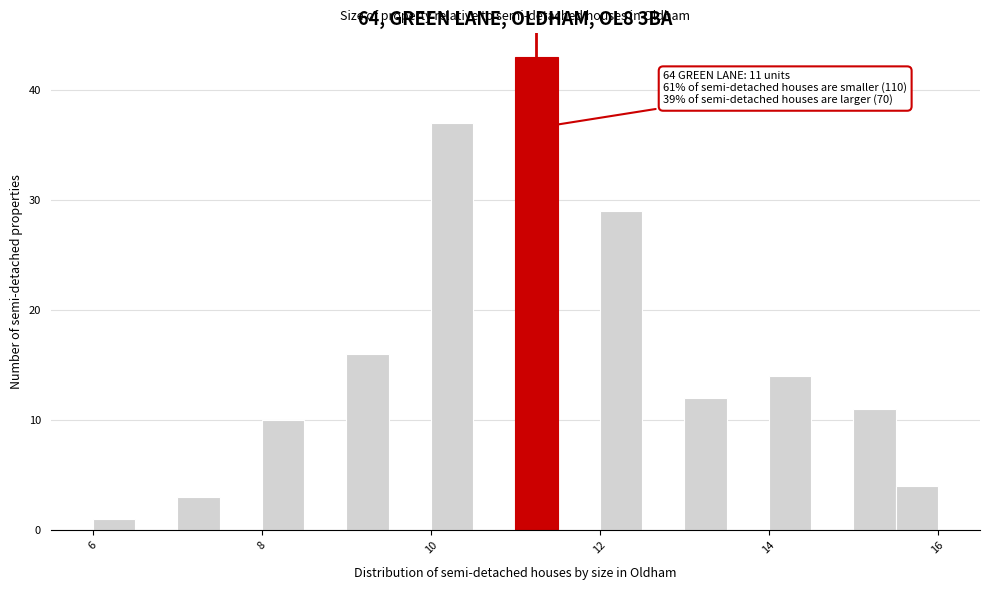

Around what value on the x-axis is the tallest bar? Give the approximate position of its centre, as read against the axis.

11.2